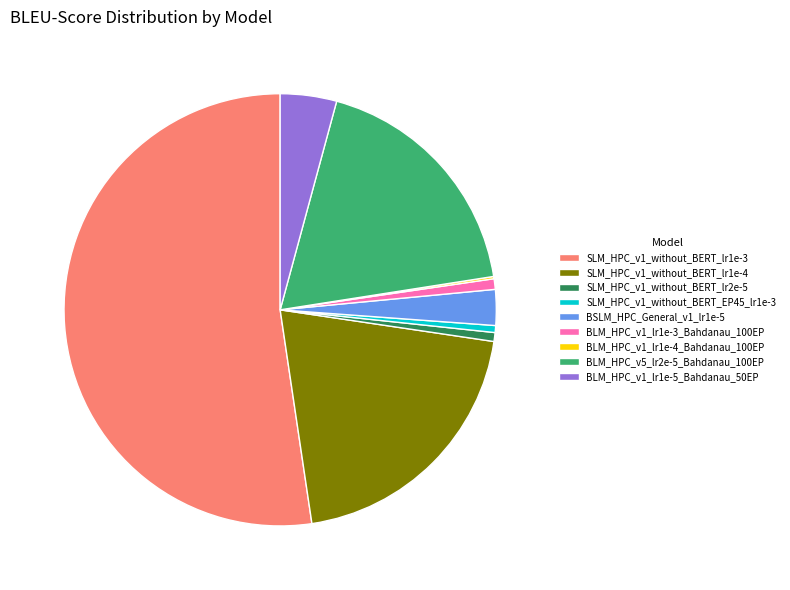

True or false: SLM_HPC_v1_without_BERT_lr1e-3 accounts for 39% of the total.

False